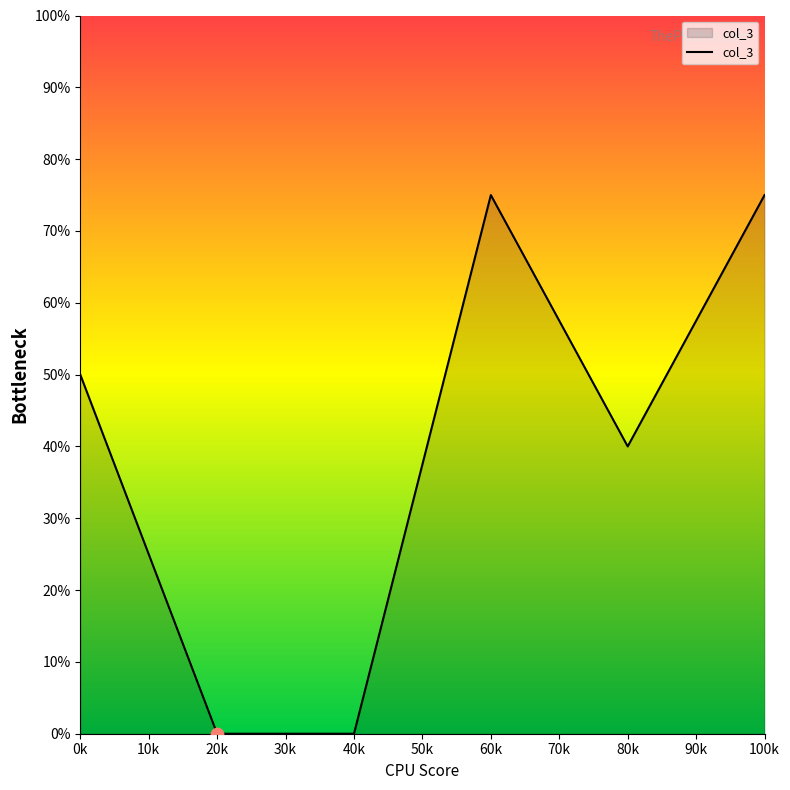

What is the change in value from 40k to 80k?

+40